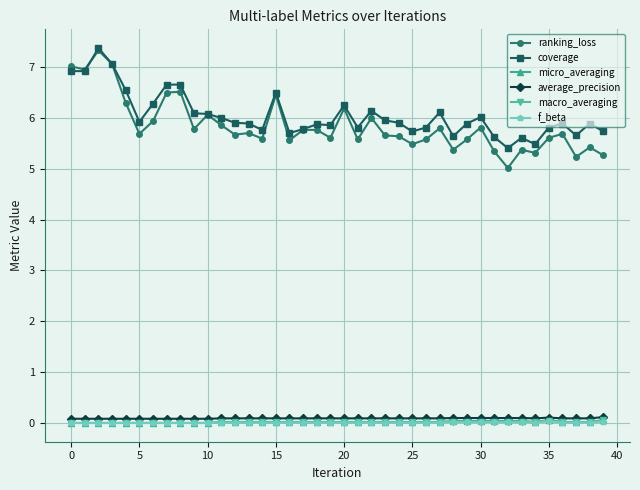

How many categories are shown in the chart?

40